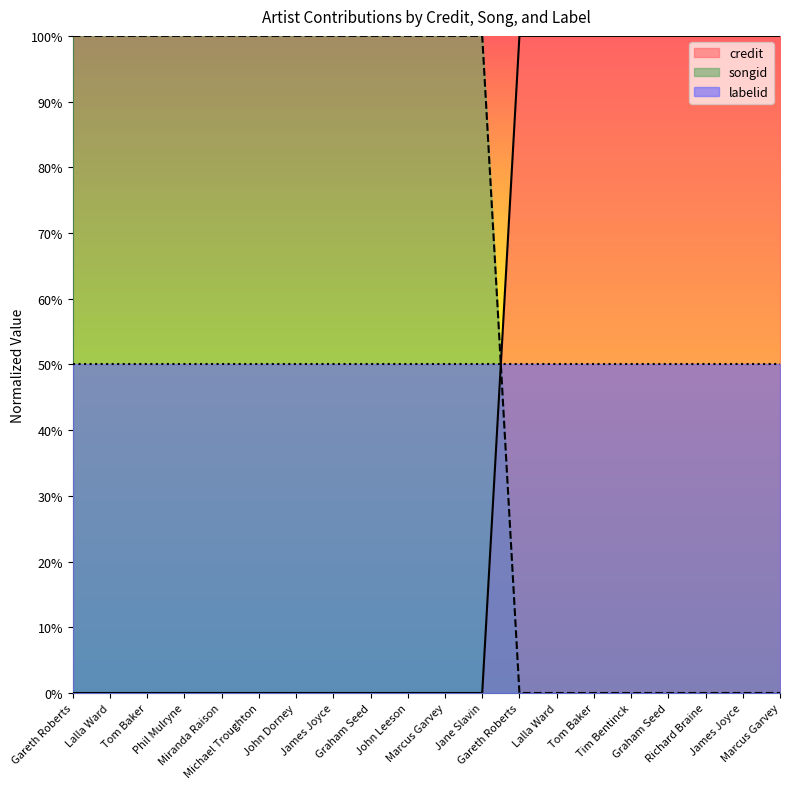

True or false: songid has more than 1 interior local peaks.

False